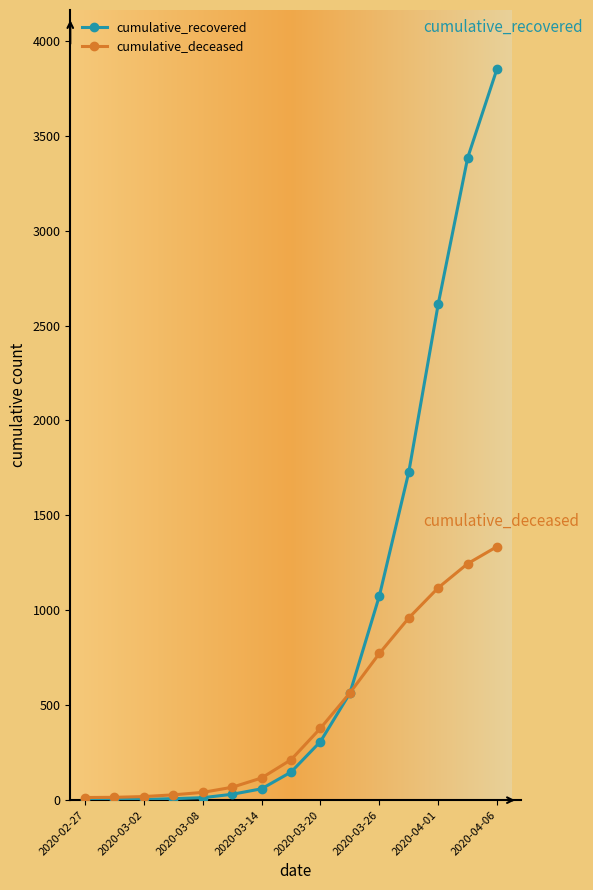

What is the minimum value for cumulative_recovered?

2